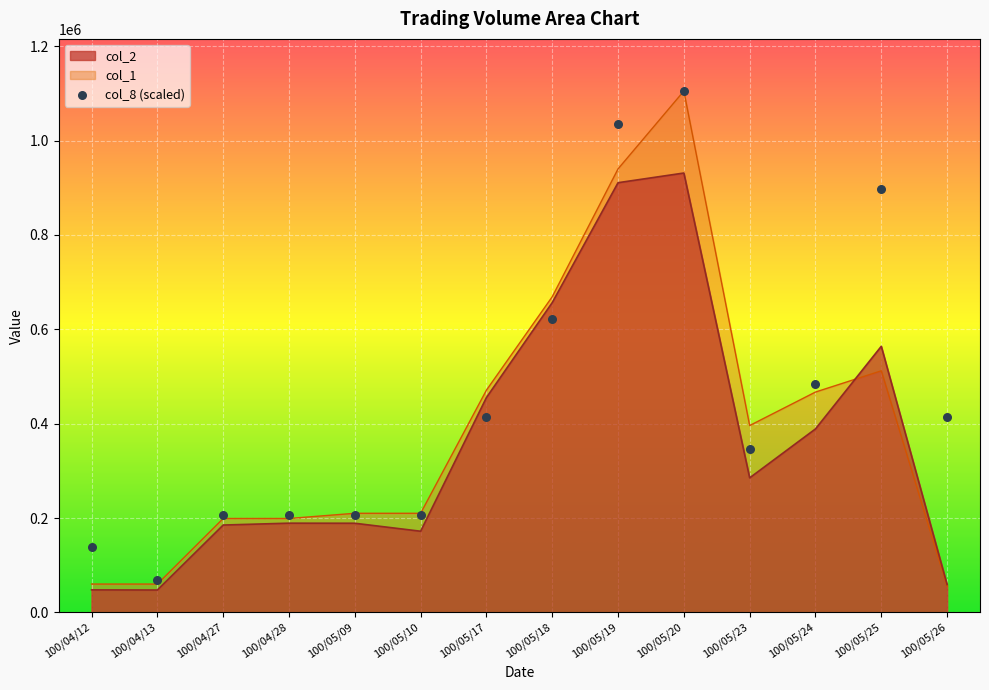

Which series contains the highest Y value?

col_1